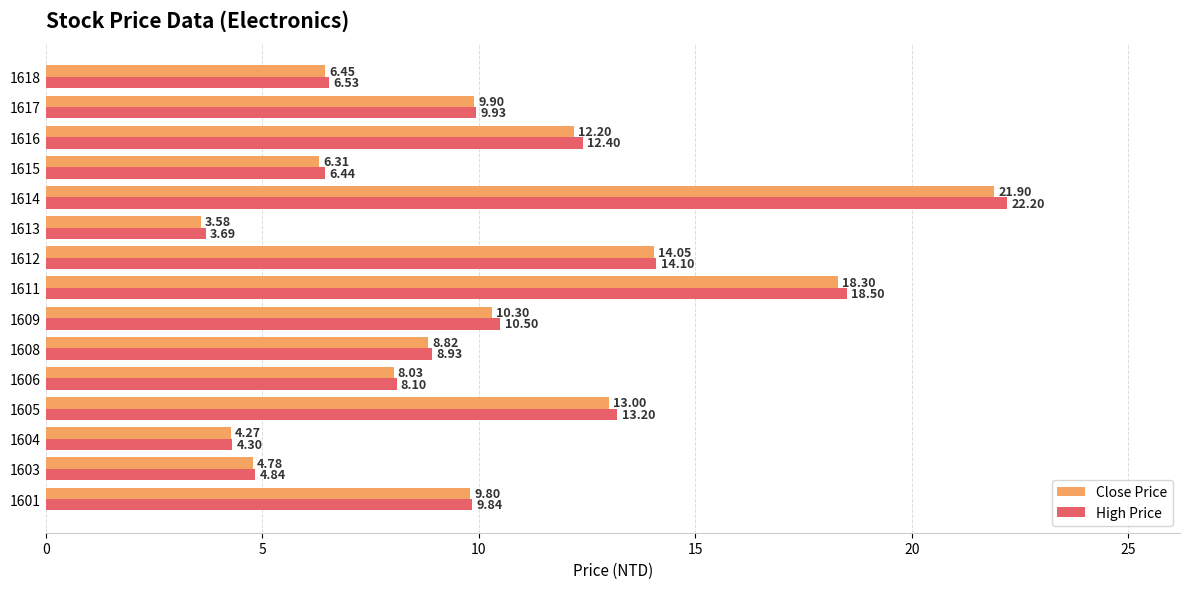

Which series has the largest range (max minus min)?

High Price